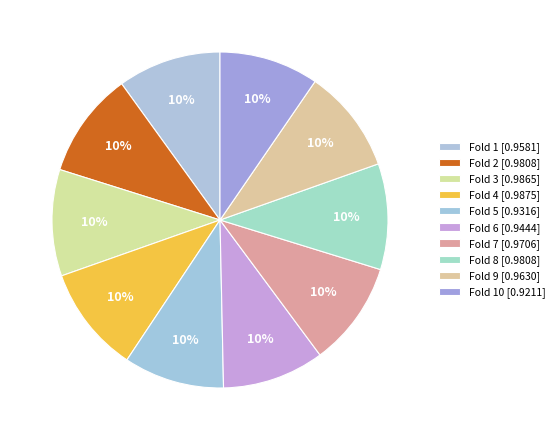

How many slices are in this pie chart?

10